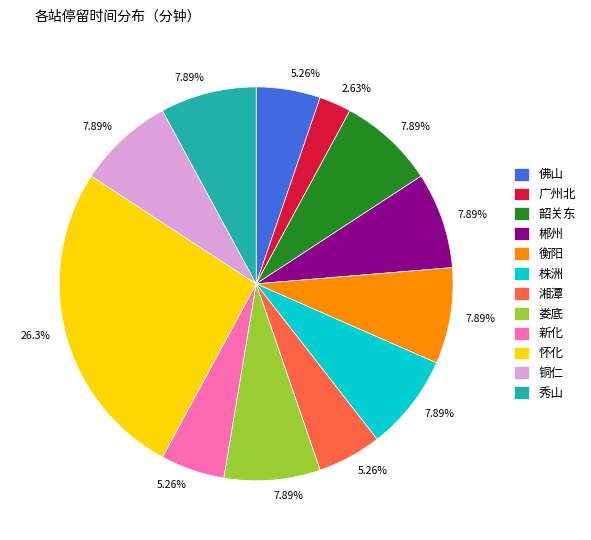

What percentage do 株洲 and 秀山 together represent?

15.8%